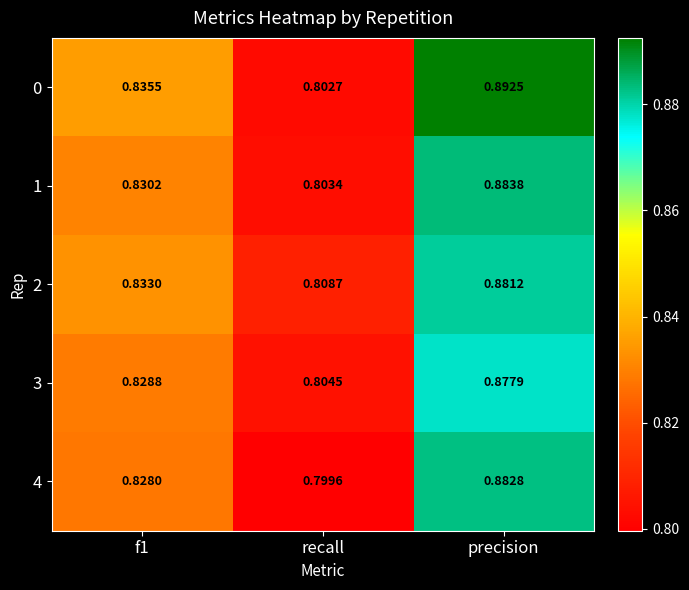

At which category is the sum across all series the highest?

precision